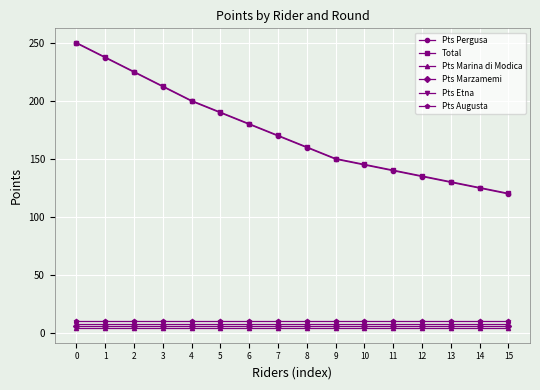

What is the value of the Pts Marzamemi point at the 7th from the left?

6.0